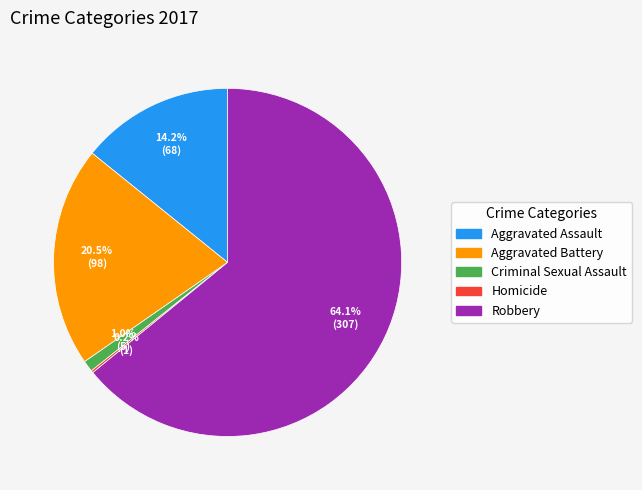

To the nearest percent, what is the difference between the largest and smallest slice percentages?

64%